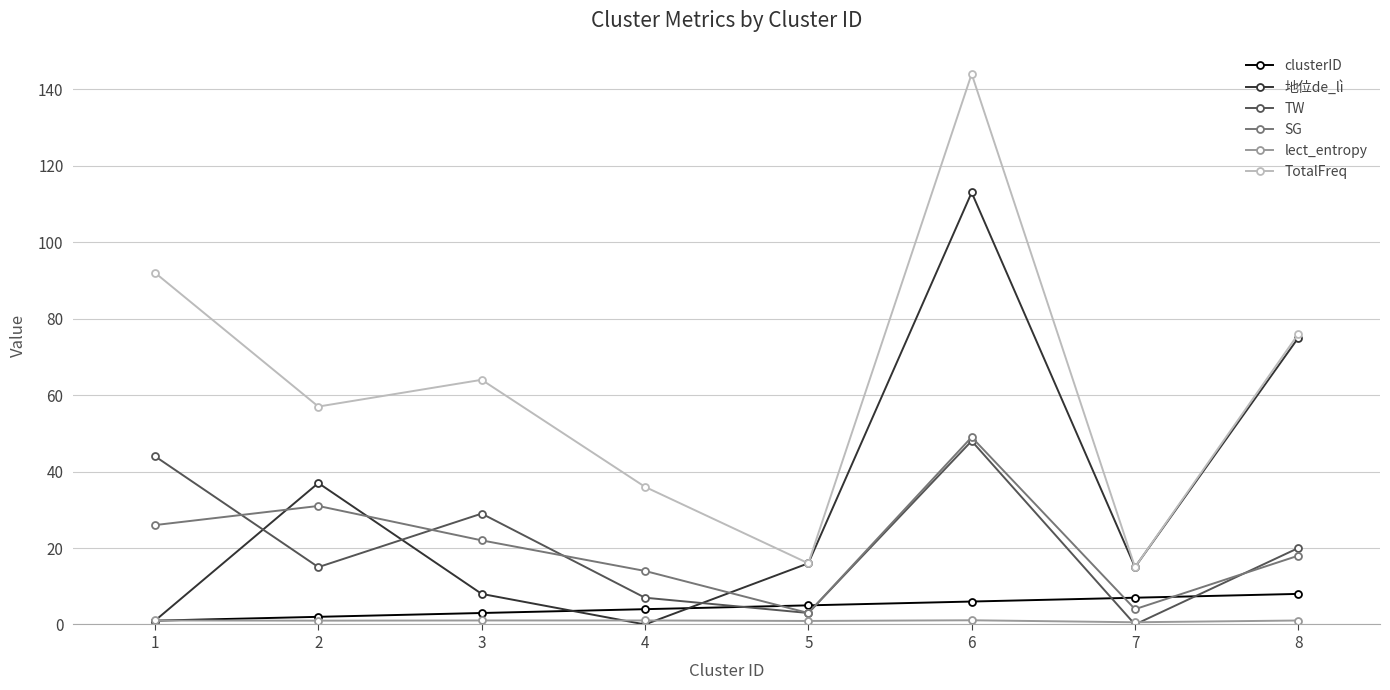

What is the sum of all SG values?

167.0